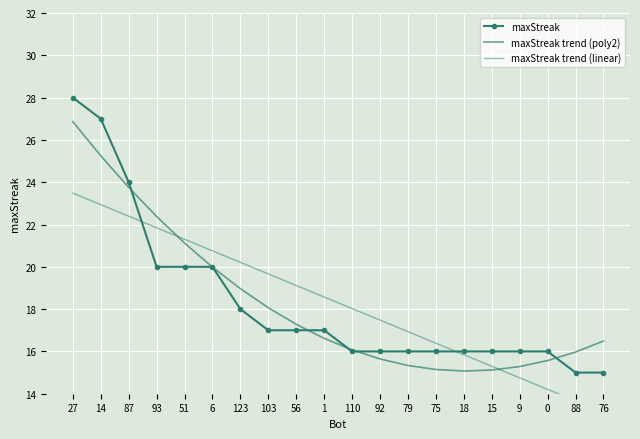

How many values in the maxStreak series are below 17?

10